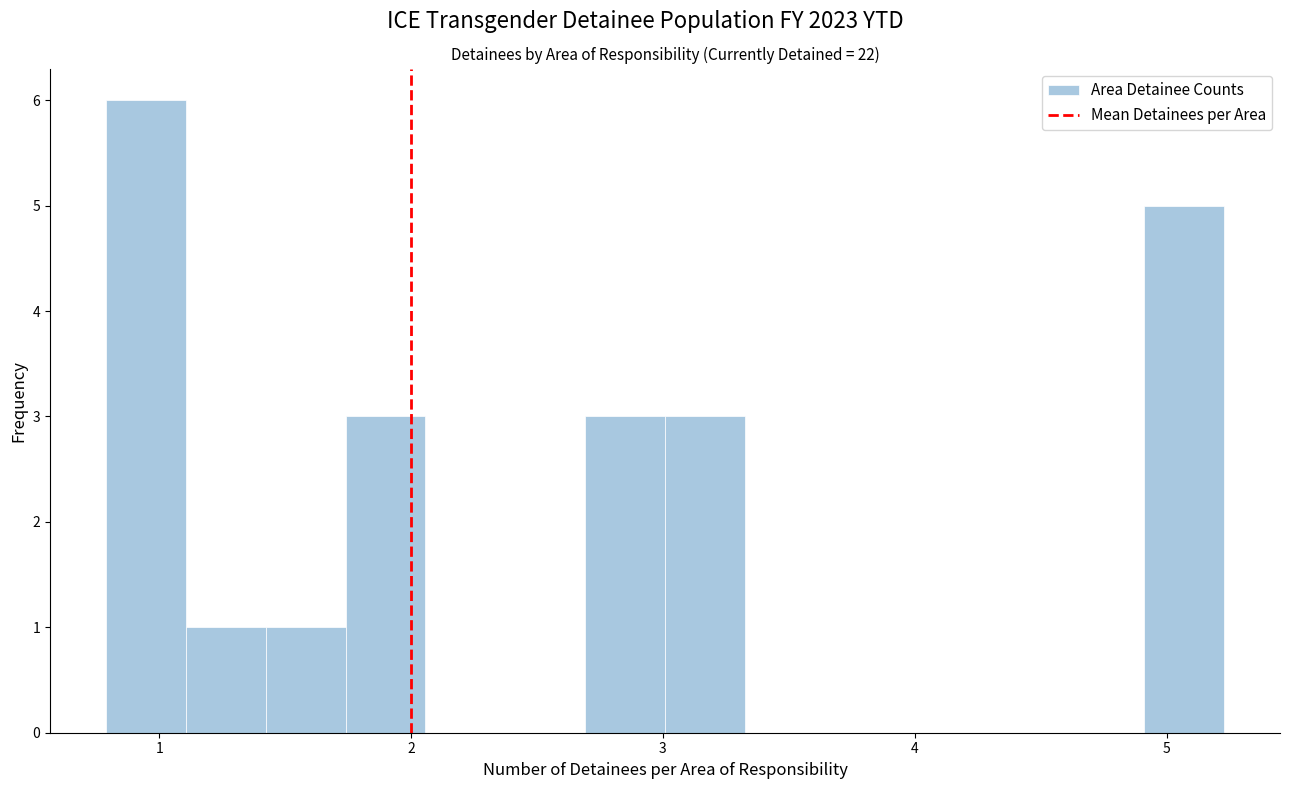

Read against the x-axis, roughly where is the centre of the tallest bar?

0.9